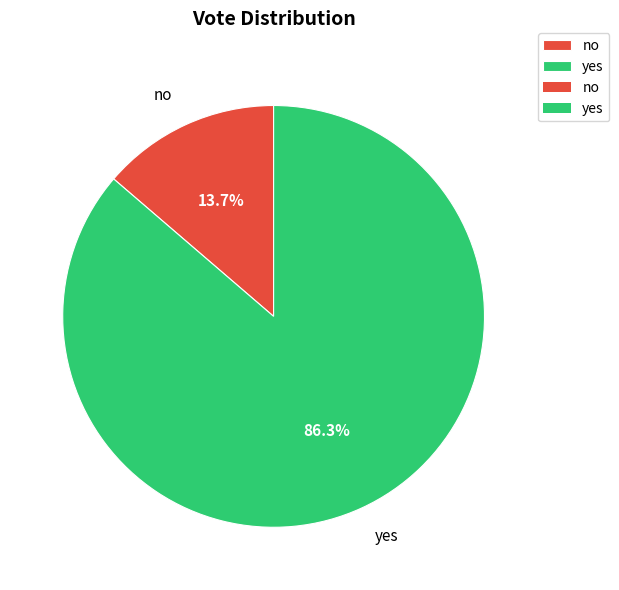

Does any single category account for the majority?

Yes